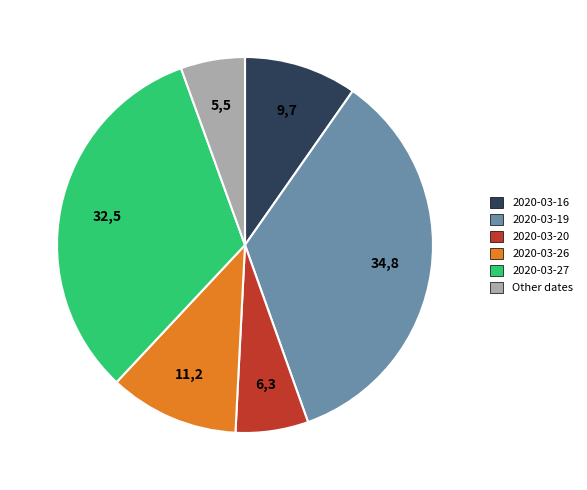

Does any single category account for the majority?

No